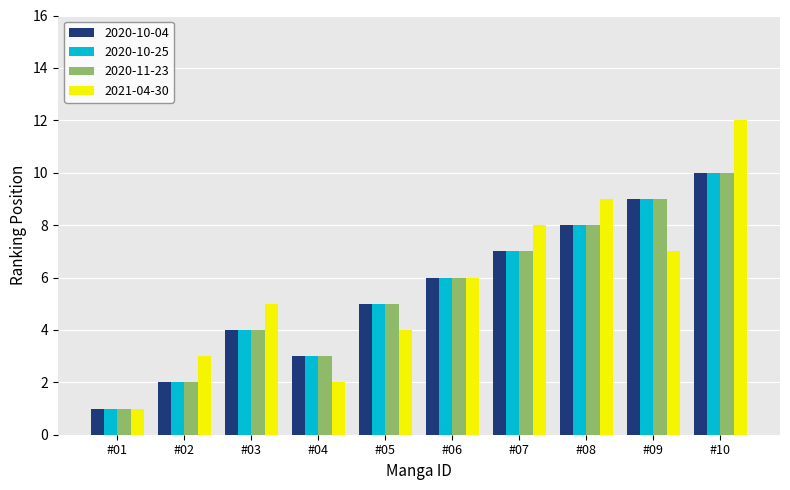

What is the sum of all 2020-10-04 values?

55